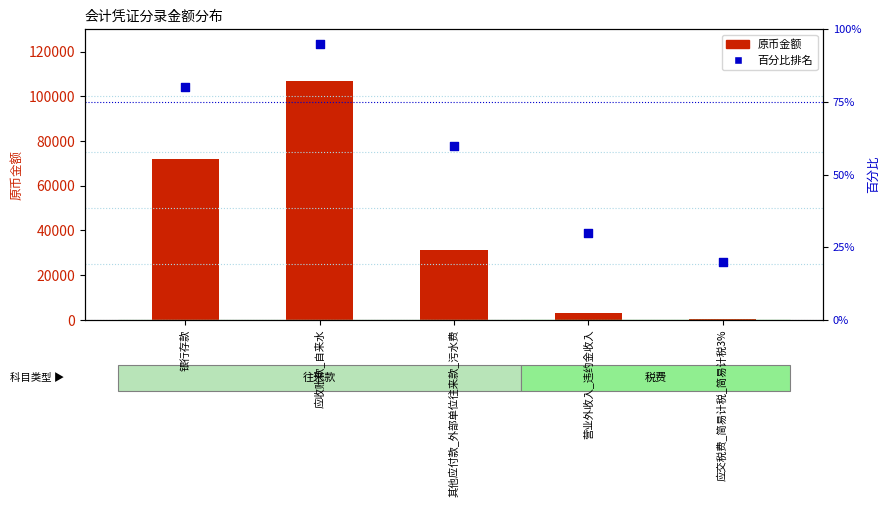

At how many categories does at least one series exceed 80010?

1